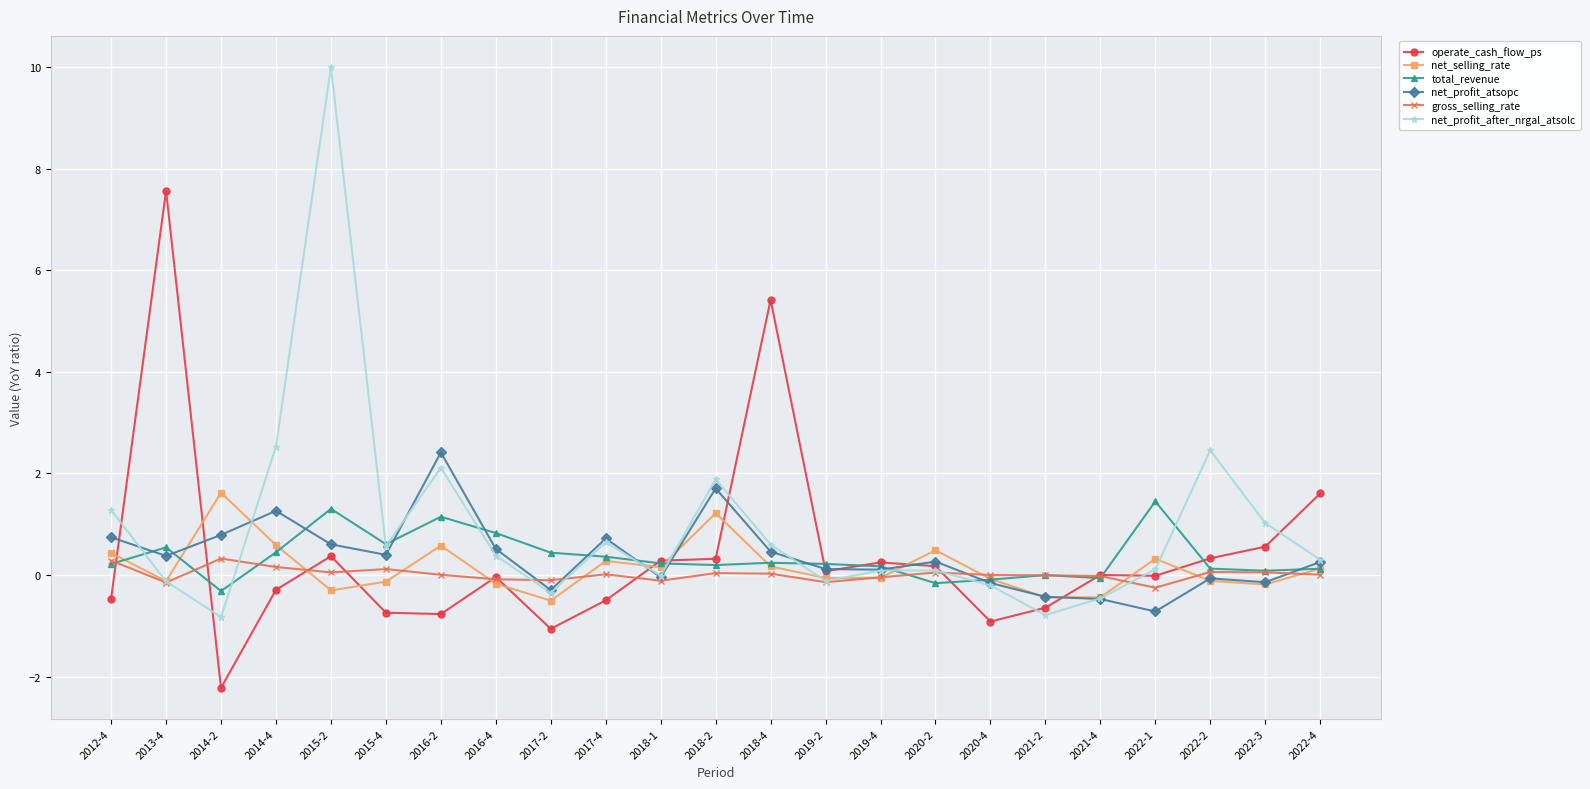

After their last crossing, which series has the higher values: total_revenue or net_profit_atsopc?

net_profit_atsopc